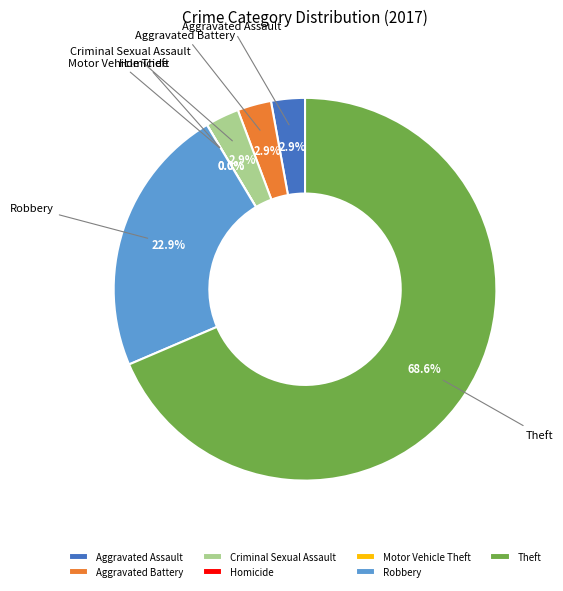

To the nearest percent, what is the difference between the largest and smallest slice percentages?

69%